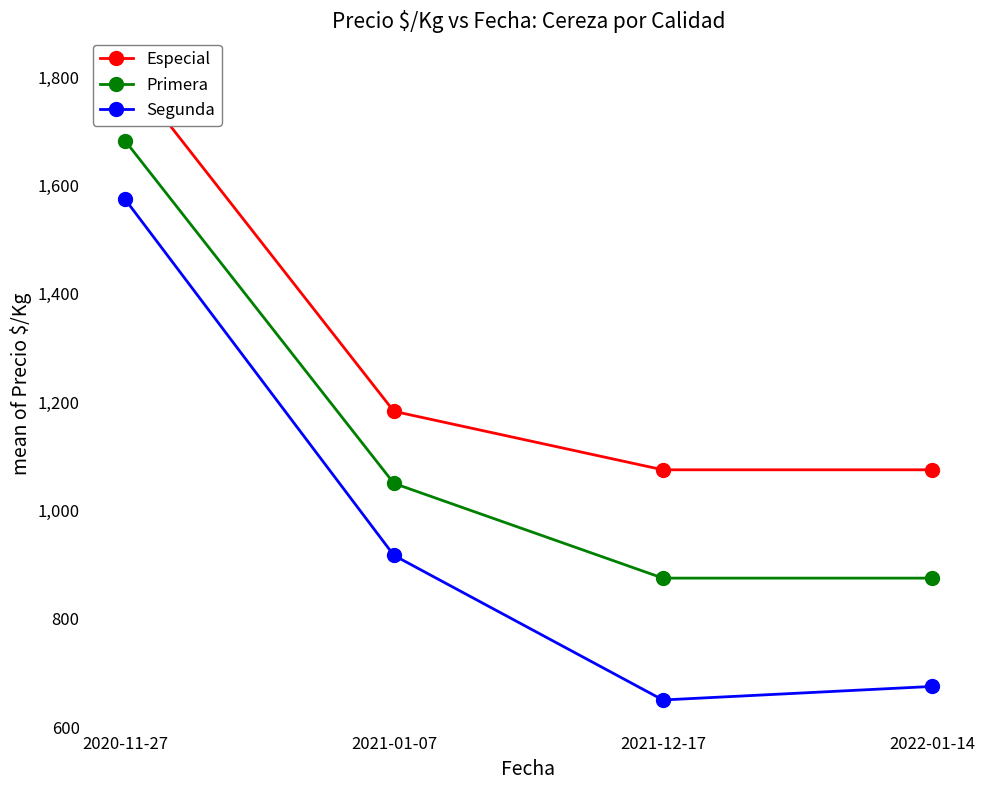

True or false: Primera and Segunda intersect in this chart.

False